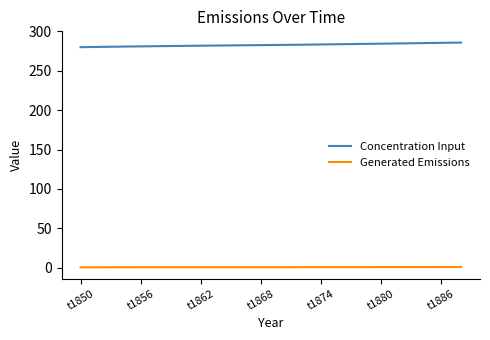

Which series has the largest total across all categories?

Concentration Input